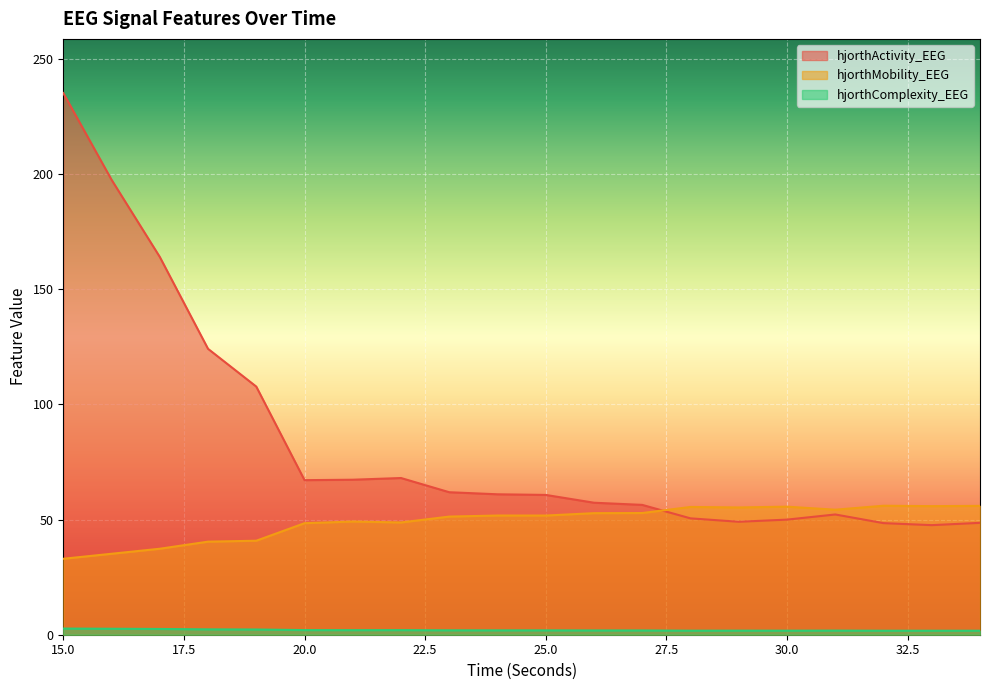

Which series has the largest total across all categories?

hjorthActivity_EEG